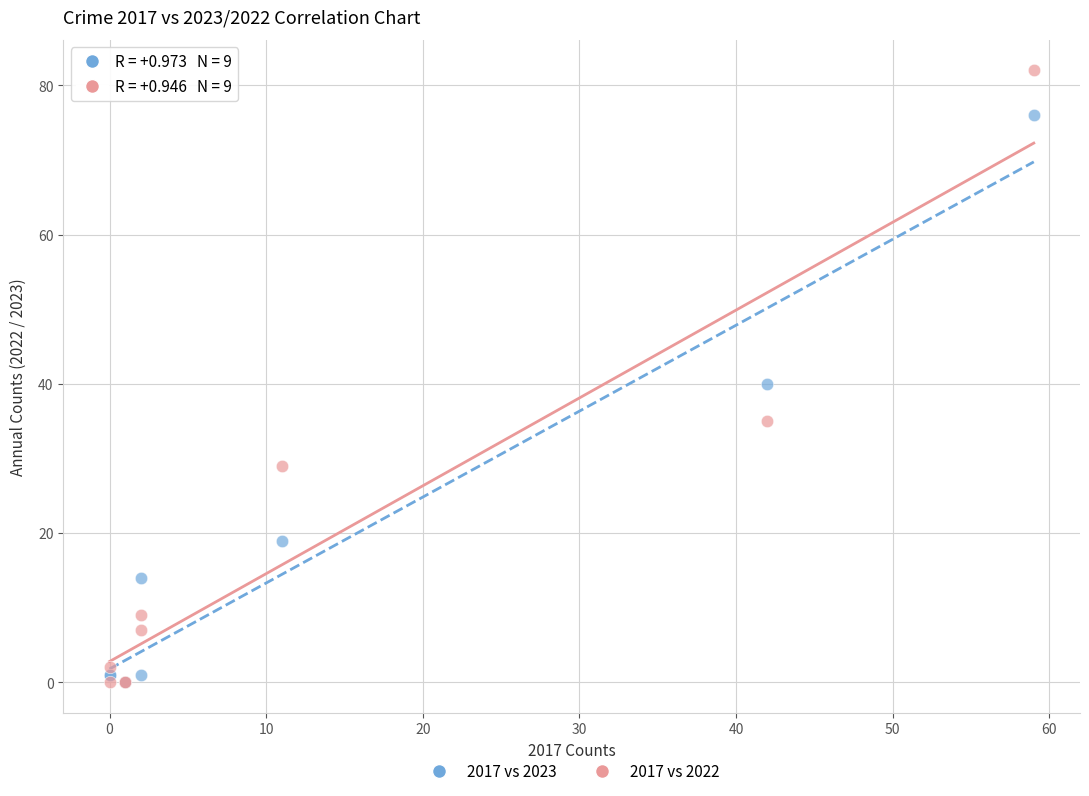

Which series has the widest spread of Y values?

2017 vs 2022